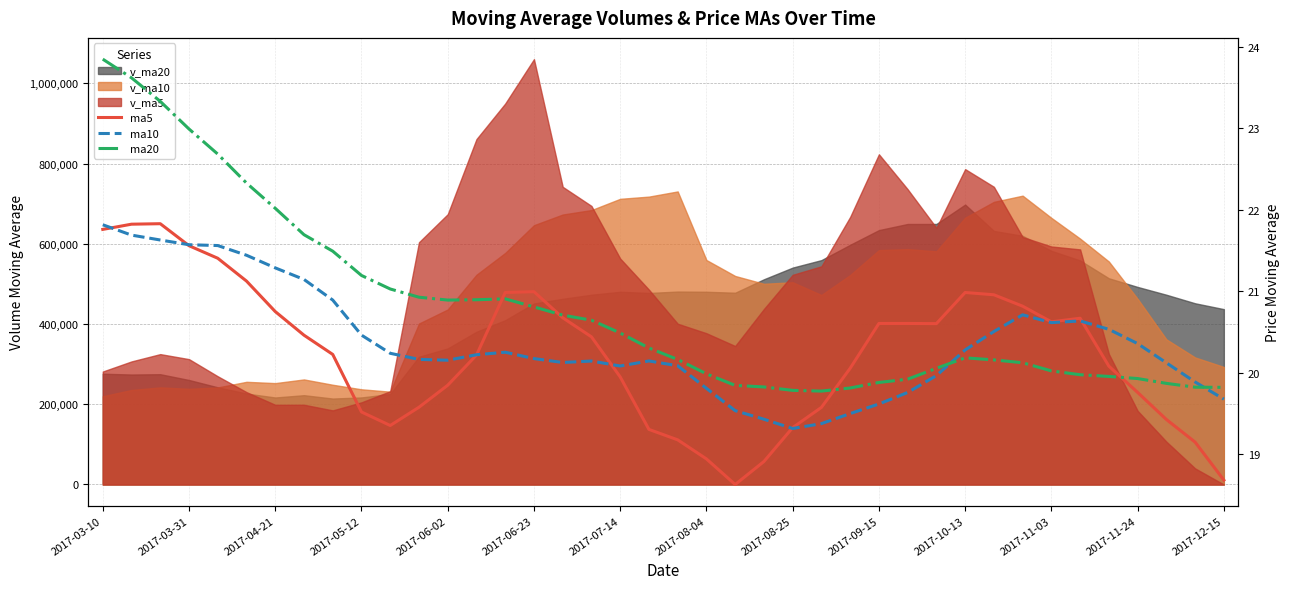

What is the maximum value for ma10?

21.8